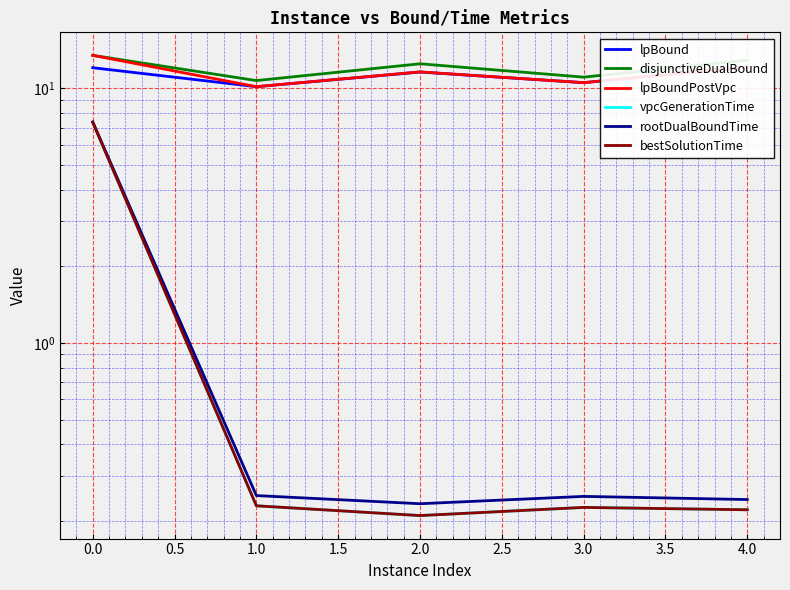

True or false: lpBoundPostVpc has a value of 19.7 at 4.0.

False